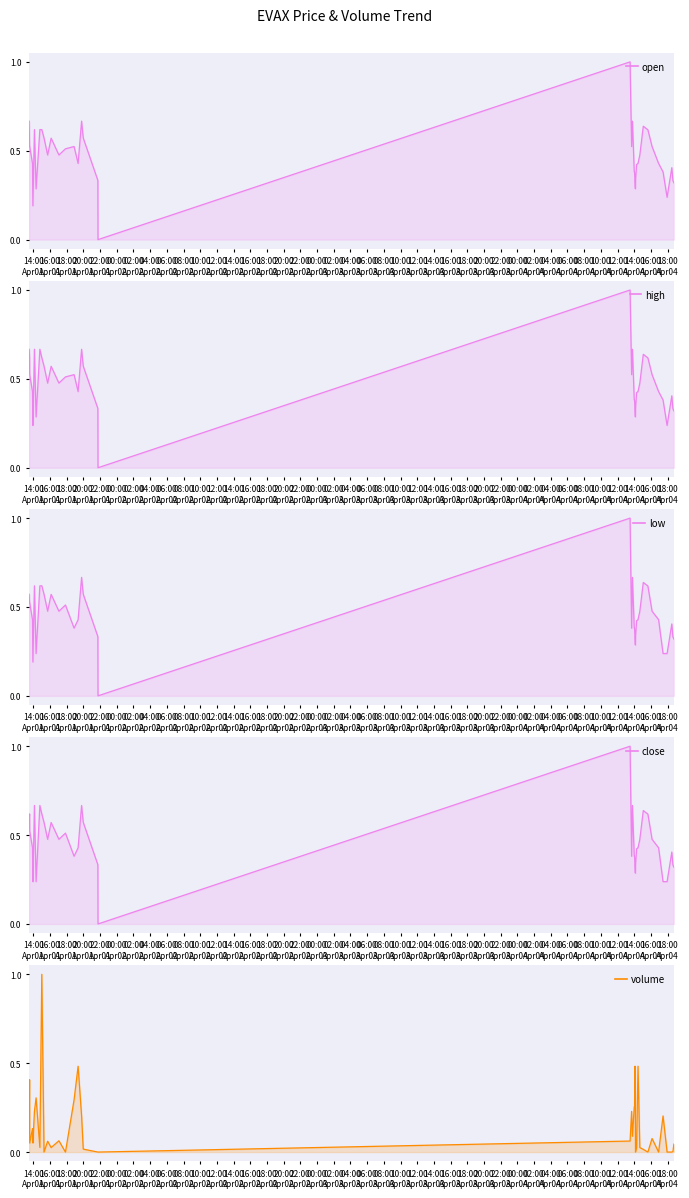

Rank the series at 08:00
Apr04 from highest to lowest value.

open, high, low, close, volume